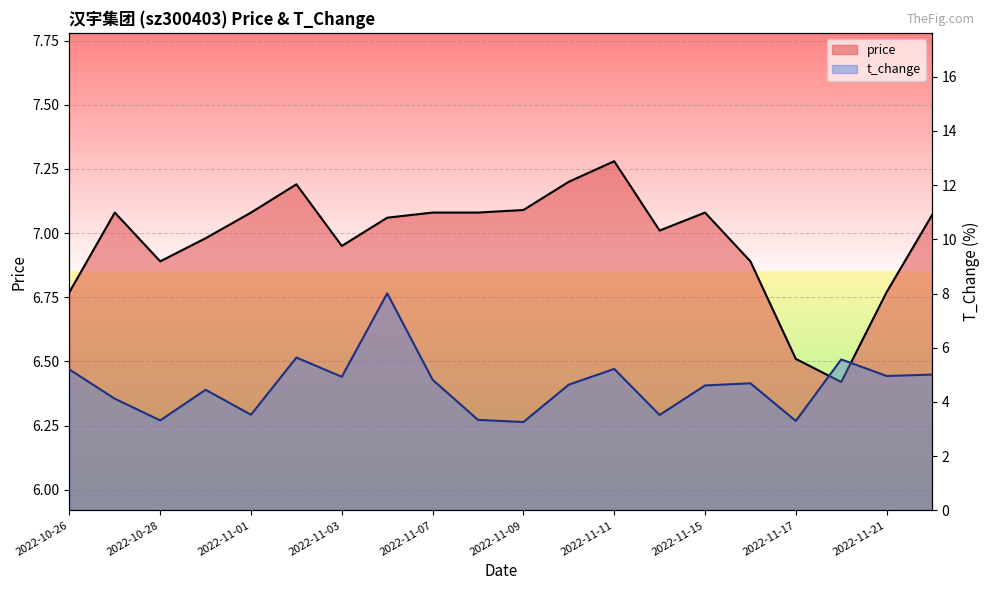

Reading left to right, transcribe all the data shown in this chart.

price: 2022-10-26=6.8	2022-10-27=7.1	2022-10-28=6.9	2022-10-31=7.0	2022-11-01=7.1	2022-11-02=7.2	2022-11-03=7.0	2022-11-04=7.1	2022-11-07=7.1	2022-11-08=7.1	2022-11-09=7.1	2022-11-10=7.2	2022-11-11=7.3	2022-11-14=7.0	2022-11-15=7.1	2022-11-16=6.9	2022-11-17=6.5	2022-11-18=6.4	2022-11-21=6.8	2022-11-22=7.1
t_change: 2022-10-26=5.2	2022-10-27=4.1	2022-10-28=3.3	2022-10-31=4.5	2022-11-01=3.5	2022-11-02=5.6	2022-11-03=4.9	2022-11-04=8.0	2022-11-07=4.8	2022-11-08=3.3	2022-11-09=3.3	2022-11-10=4.6	2022-11-11=5.2	2022-11-14=3.5	2022-11-15=4.6	2022-11-16=4.7	2022-11-17=3.3	2022-11-18=5.6	2022-11-21=5.0	2022-11-22=5.0